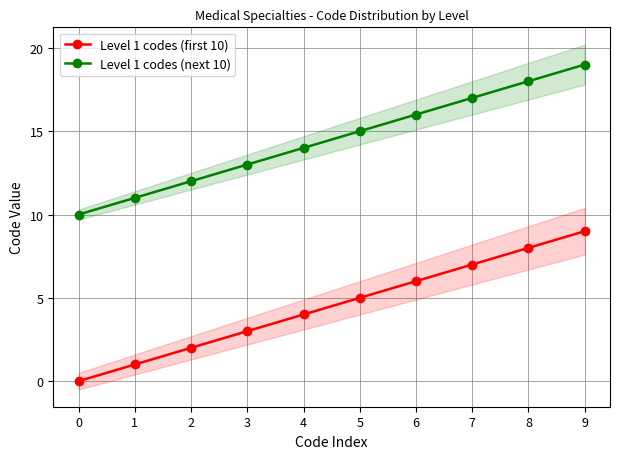

Reading left to right, what are all the values shown in this chart?

Level 1 codes (first 10): 0=0	1=1	2=2	3=3	4=4	5=5	6=6	7=7	8=8	9=9
Level 1 codes (next 10): 0=10	1=11	2=12	3=13	4=14	5=15	6=16	7=17	8=18	9=19